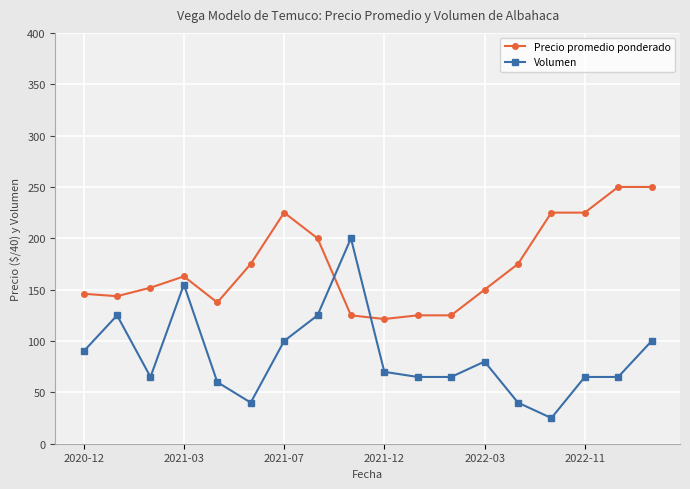

Which series has the largest total across all categories?

Precio promedio ponderado